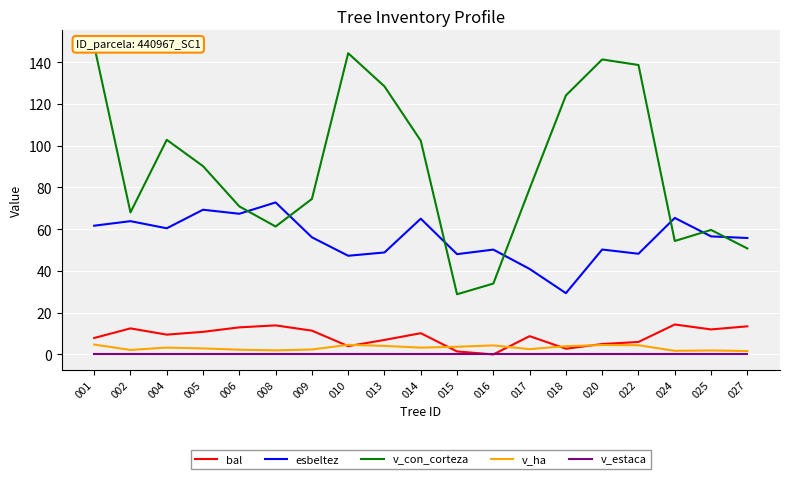

Reading right to left, transcribe all the data shown in this chart.

bal: 027=13.5	025=12.0	024=14.3	022=6.0	020=5.0	018=2.7	017=8.8	016=0.0	015=1.4	014=10.2	013=6.9	010=4.0	009=11.4	008=13.9	006=13.0	005=10.8	004=9.5	002=12.5	001=7.9
esbeltez: 027=55.8	025=56.5	024=65.4	022=48.2	020=50.2	018=29.4	017=40.9	016=50.2	015=48.0	014=65.0	013=48.8	010=47.3	009=56.1	008=72.8	006=67.4	005=69.3	004=60.4	002=63.8	001=61.7
v_con_corteza: 027=50.8	025=59.6	024=54.3	022=138.6	020=141.3	018=124.1	017=79.4	016=33.9	015=28.8	014=102.3	013=128.4	010=144.3	009=74.5	008=61.3	006=70.9	005=90.2	004=102.8	002=68.0	001=147.8
v_ha: 027=1.6	025=1.9	024=1.7	022=4.4	020=4.5	018=4.0	017=2.5	016=4.3	015=3.7	014=3.3	013=4.1	010=4.6	009=2.4	008=1.9	006=2.3	005=2.9	004=3.3	002=2.2	001=4.7
v_estaca: 027=0.0	025=0.0	024=0.0	022=0.0	020=0.0	018=0.0	017=0.0	016=0.0	015=0.0	014=0.0	013=0.0	010=0.0	009=0.0	008=0.0	006=0.0	005=0.0	004=0.0	002=0.0	001=0.0